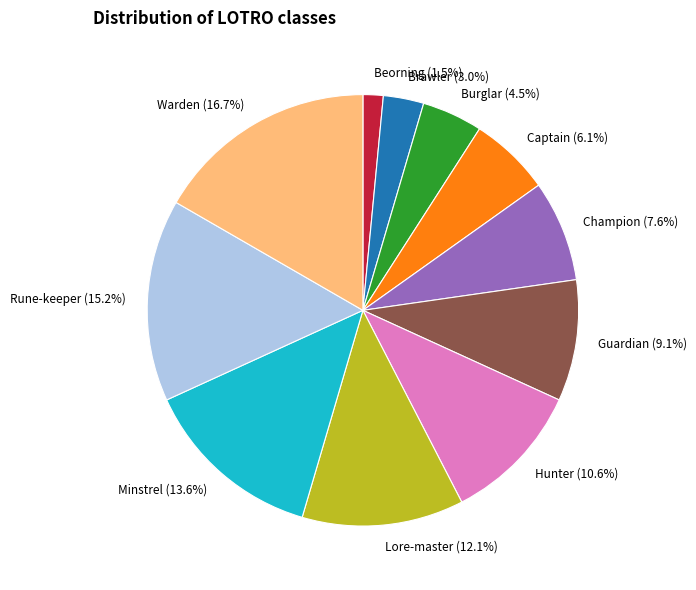

What is the ratio of the value at Brawler to the value at Guardian?

0.3